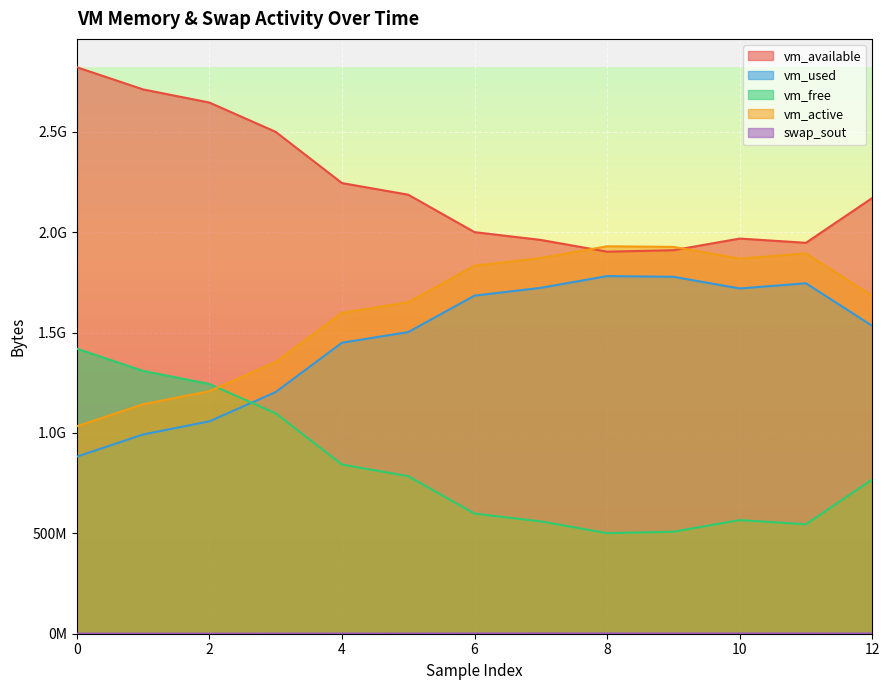

What is the difference between the highest and lowest values at 7?

1960337408